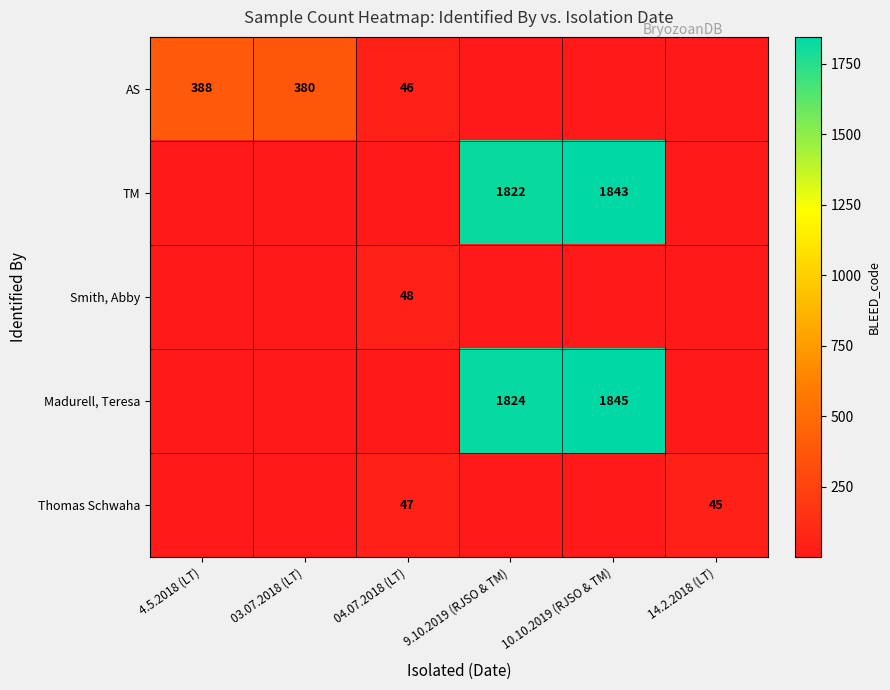

List the series in order of their peak value, lowest first.

Thomas Schwaha, Smith, Abby, AS, TM, Madurell, Teresa